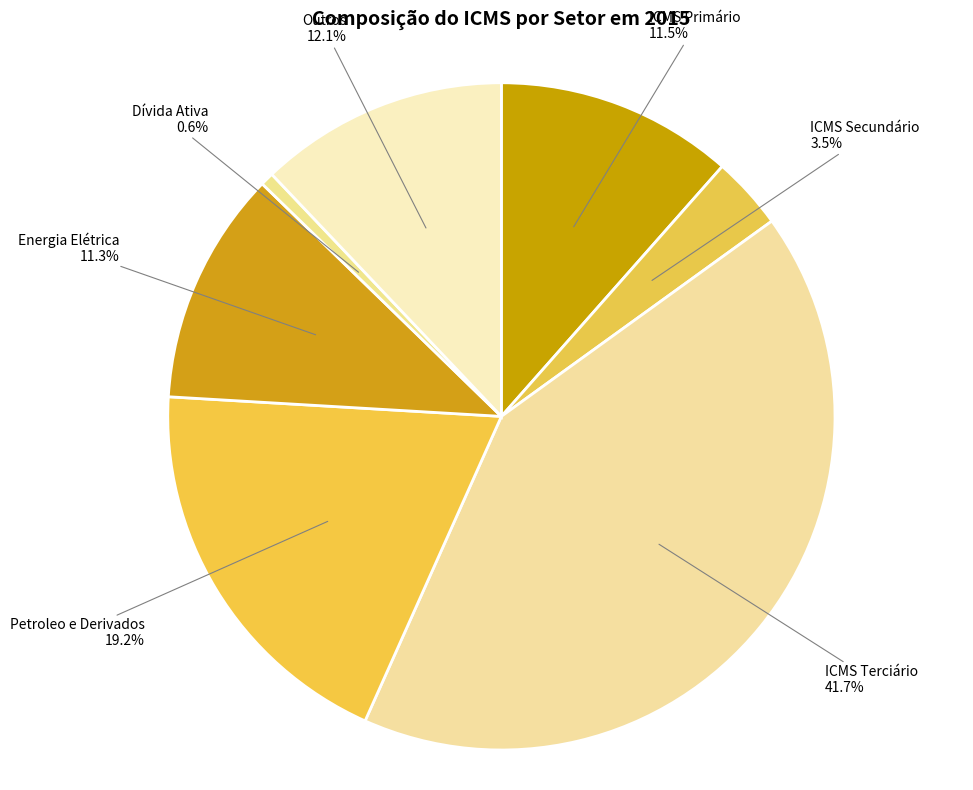

How many slices are in this pie chart?

7